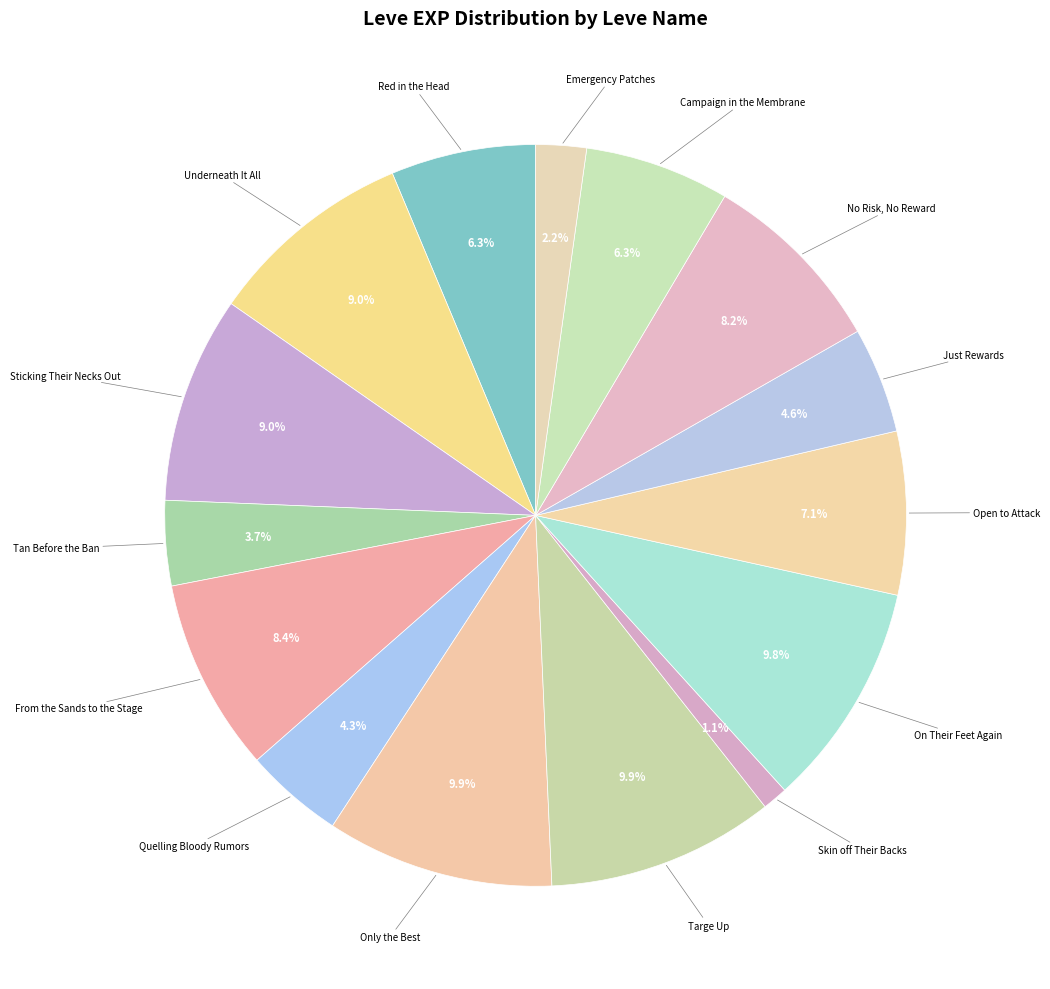

Count the number of slices in the pie.

15